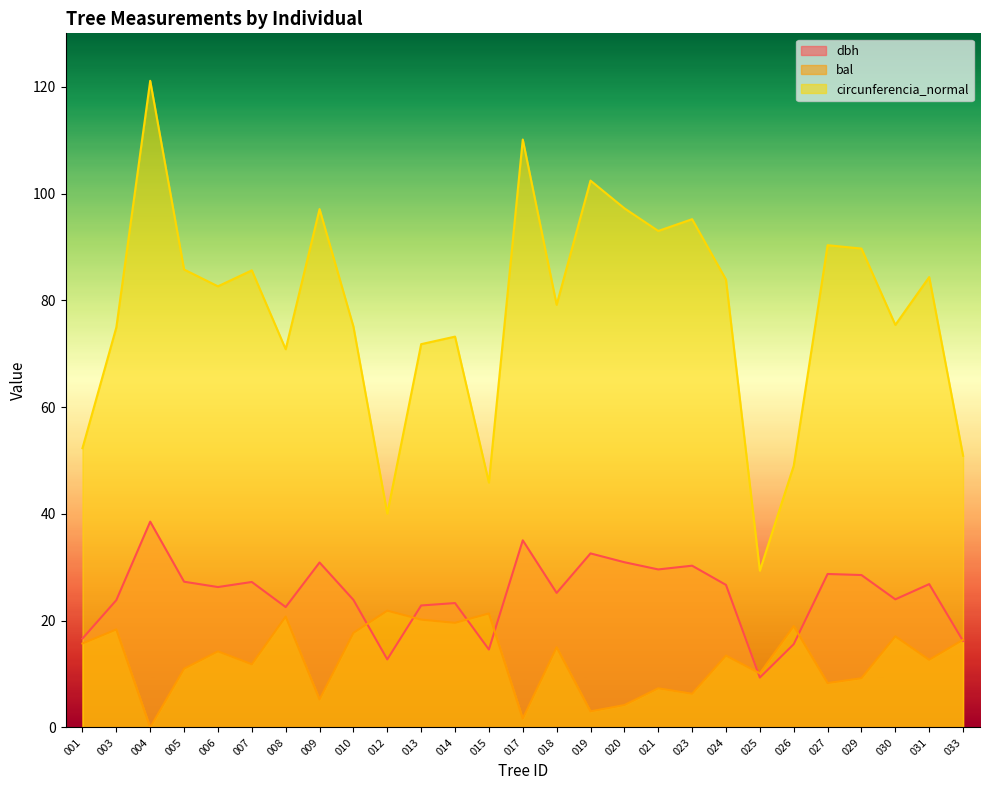

What is the value of the circunferencia_normal point at the 15th from the left?

79.2